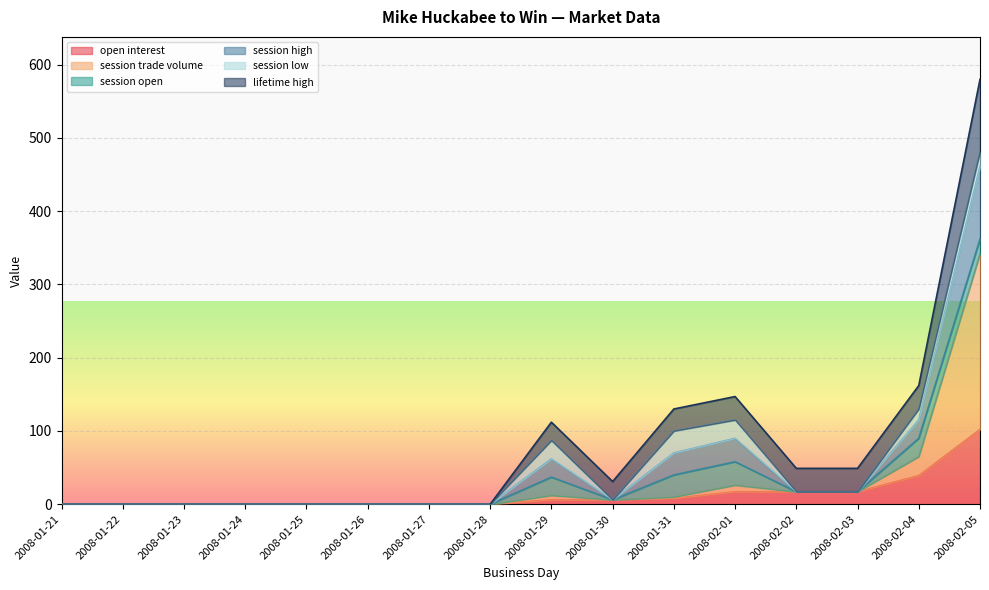

What value does the session high series have at 2008-01-29?

87.0